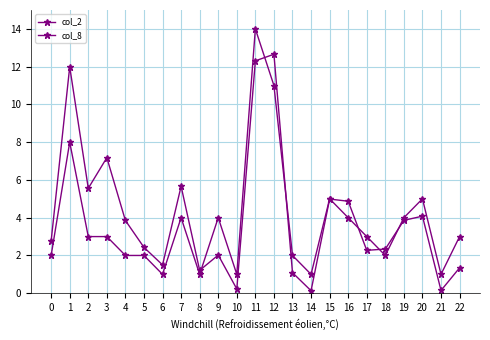

The value of col_2 at 15 is 1.2. True or false?

False